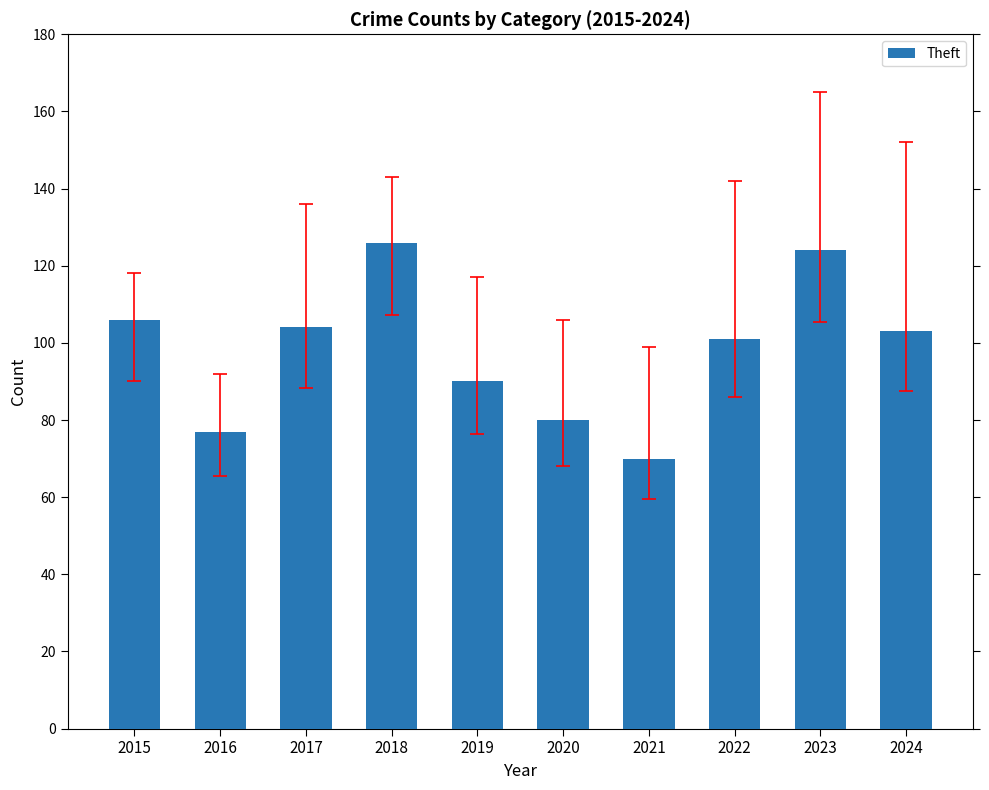

Reading right to left, what are all the values shown in this chart?

103	124	101	70	80	90	126	104	77	106